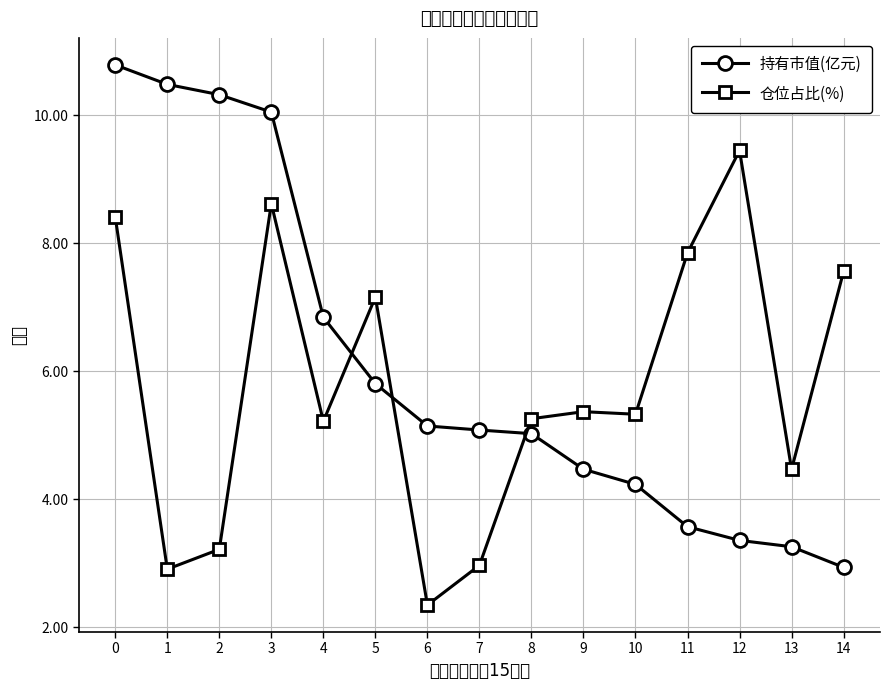

What is the spread (max minus min) of values at 9?

0.9